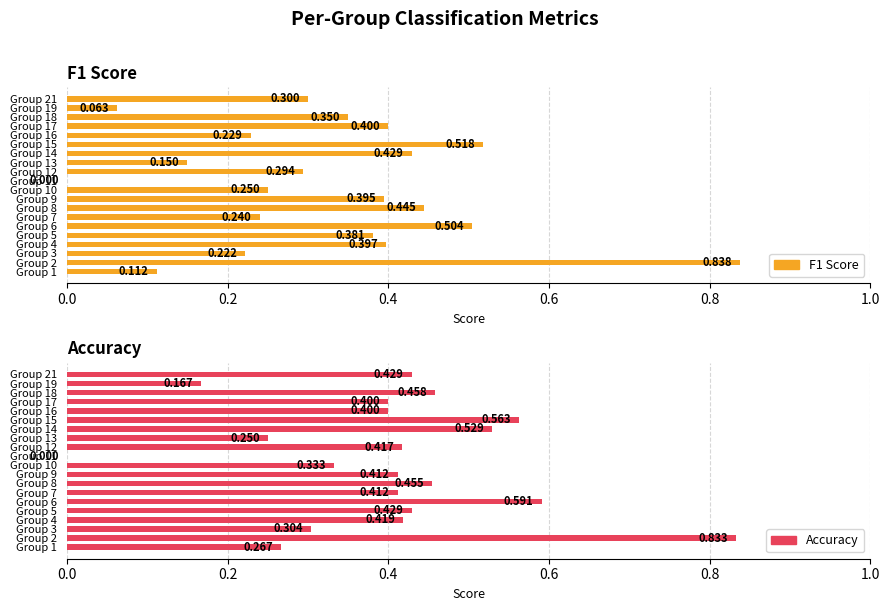

Reading left to right, list all the values displayed in this chart.

F1 Score: 0.1	0.8	0.2	0.4	0.4	0.5	0.2	0.4	0.4	0.2	0.0	0.3	0.1	0.4	0.5	0.2	0.4	0.3	0.1	0.3
Accuracy: 0.3	0.8	0.3	0.4	0.4	0.6	0.4	0.5	0.4	0.3	0.0	0.4	0.2	0.5	0.6	0.4	0.4	0.5	0.2	0.4